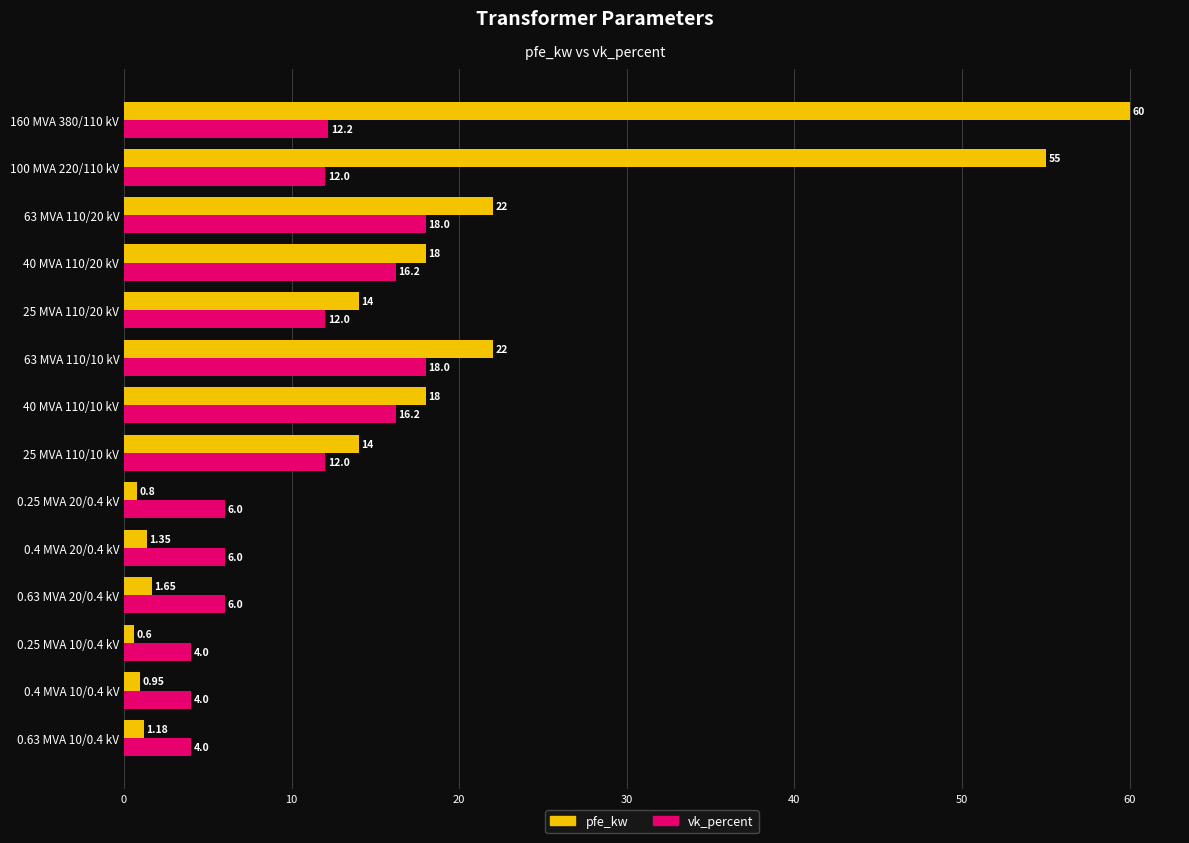

What is the difference between the second highest and minimum values in the vk_percent series?

14.0